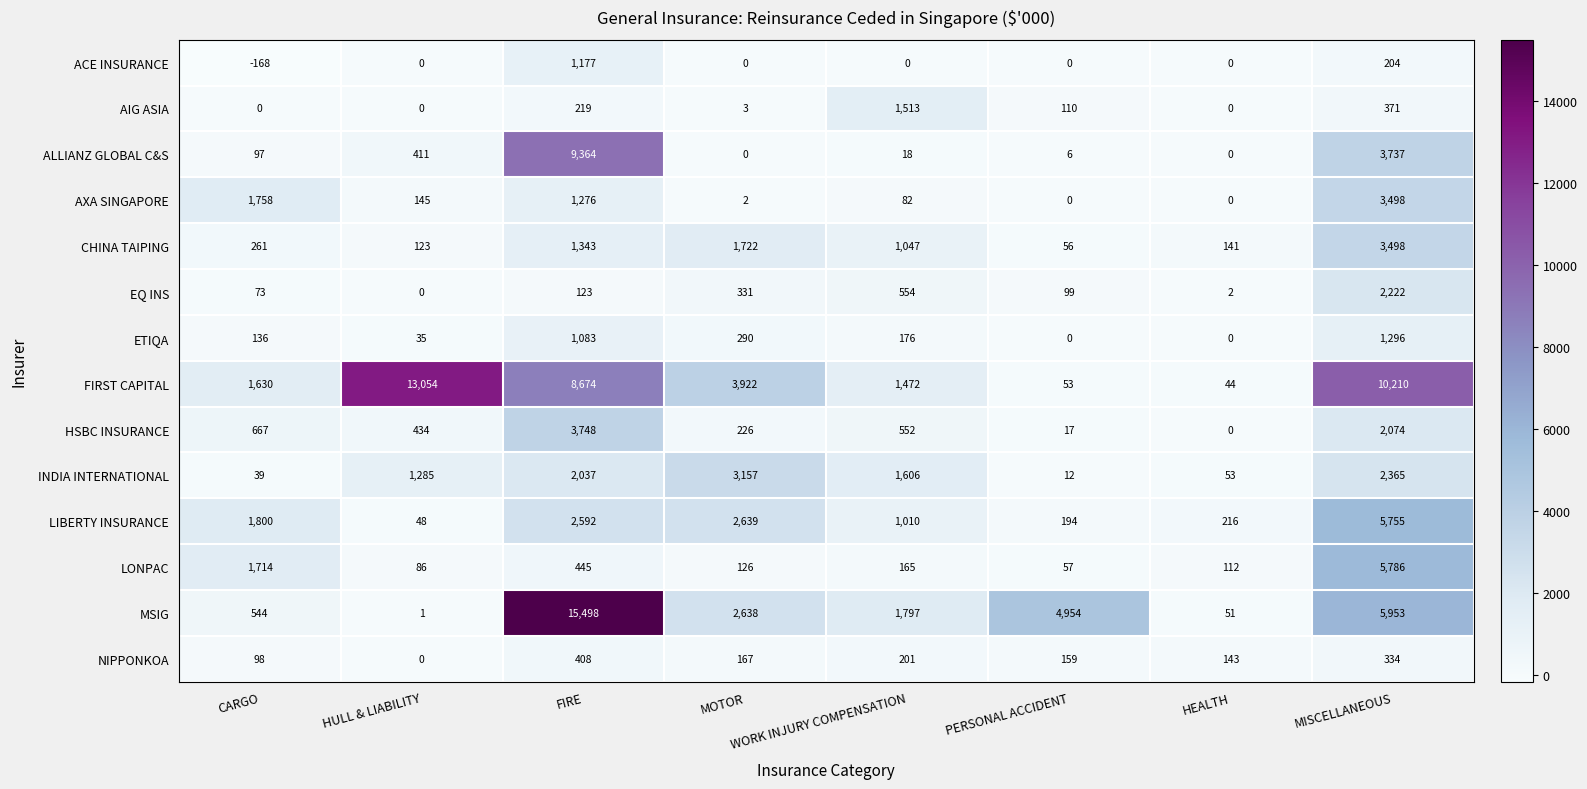

What is the difference between the highest and lowest values at HULL & LIABILITY?

13054